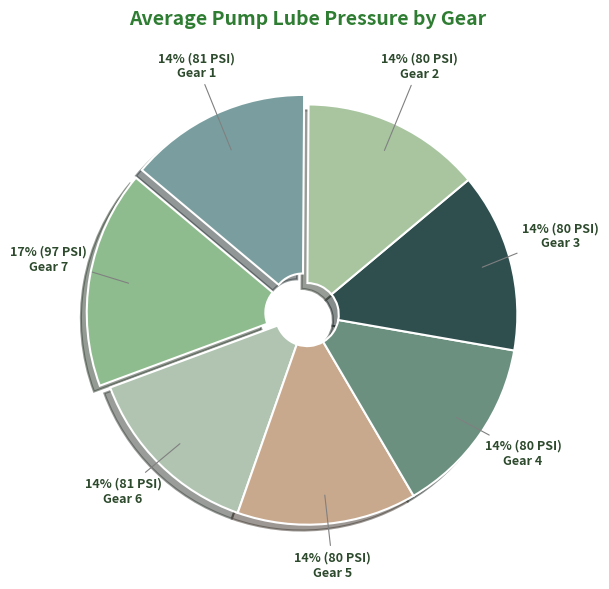

To the nearest percent, what is the difference between the Gear 7 and Gear 5 slice percentages?

3%